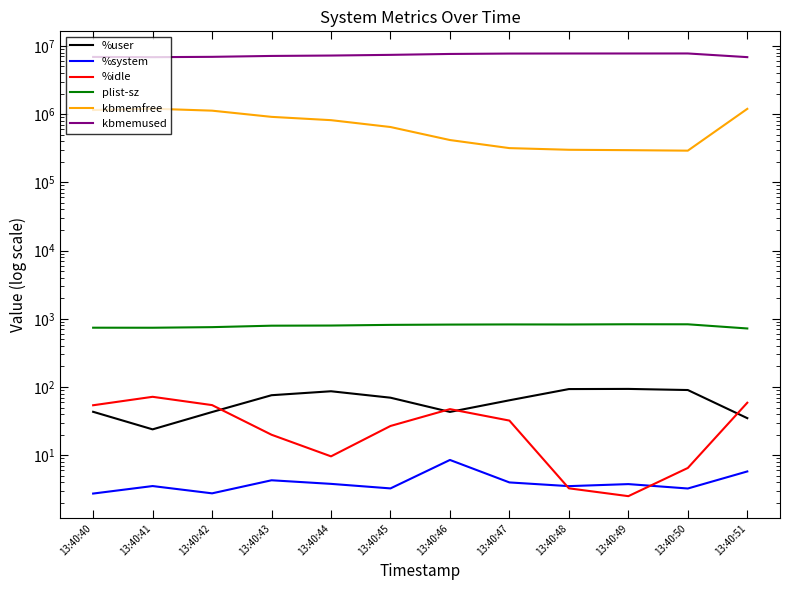

True or false: %idle and plist-sz intersect in this chart.

False